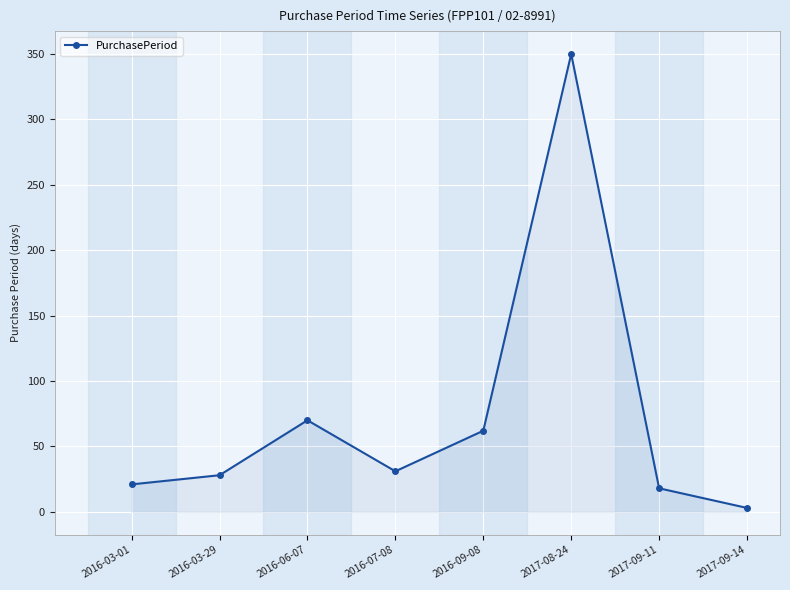

Reading left to right, list all the values displayed in this chart.

21	28	70	31	62	350	18	3